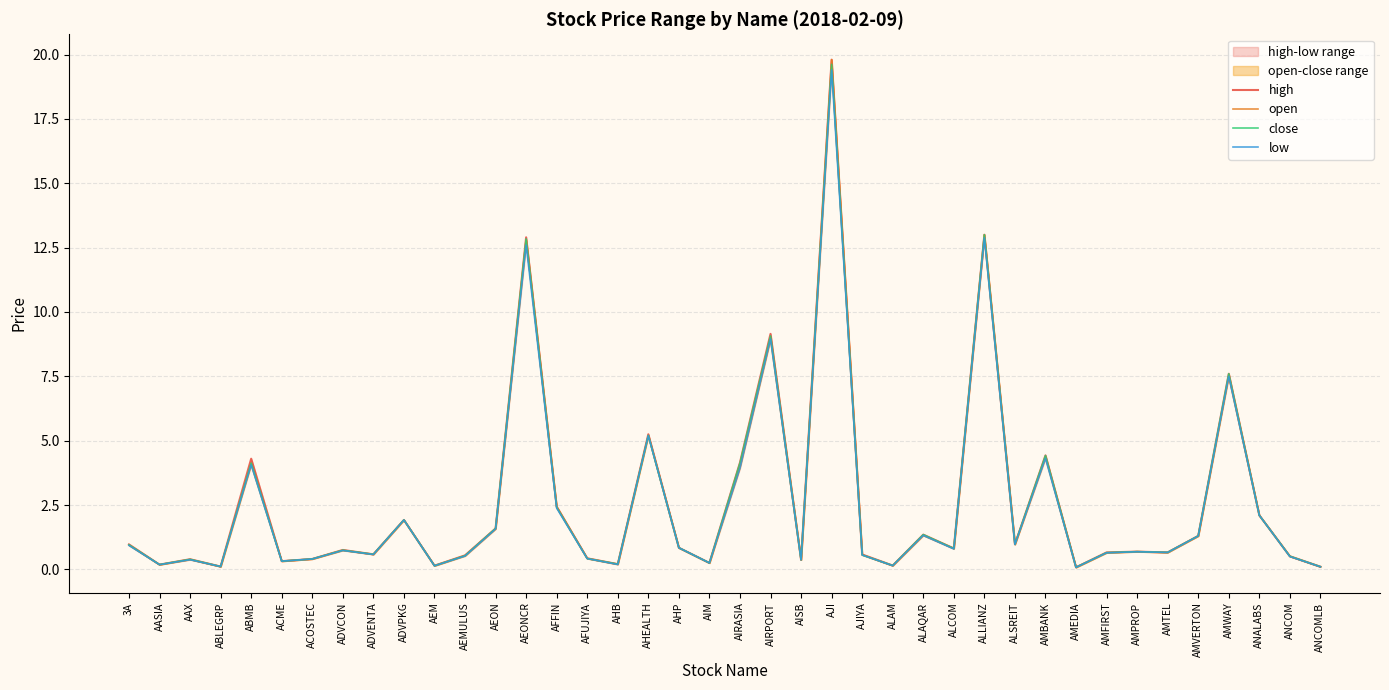

Between ALCOM and ALLIANZ, which series saw the biggest shift?

close